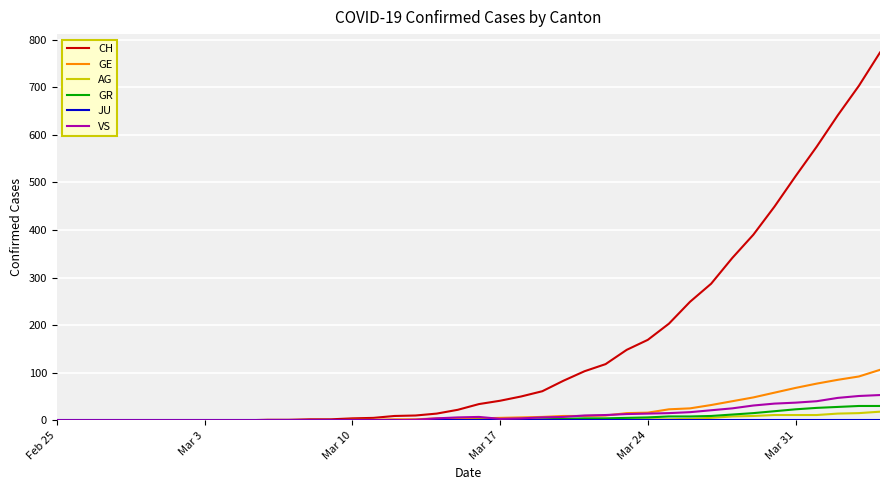

What is the sum of all CH values?

6001